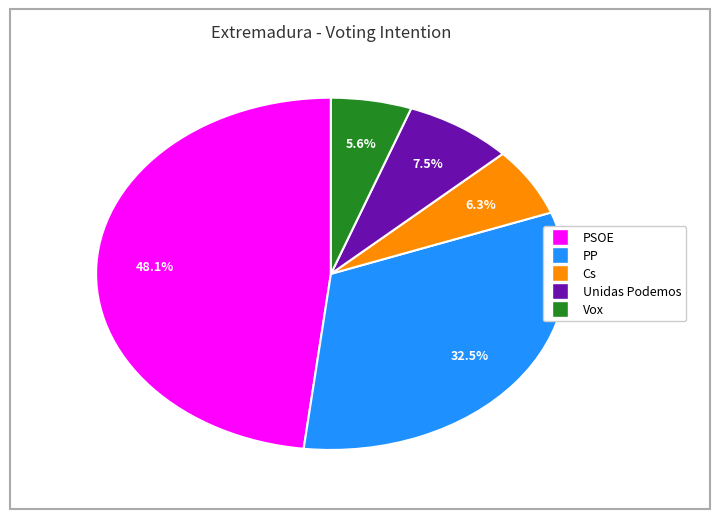

Is there any slice that represents more than half of the pie?

No